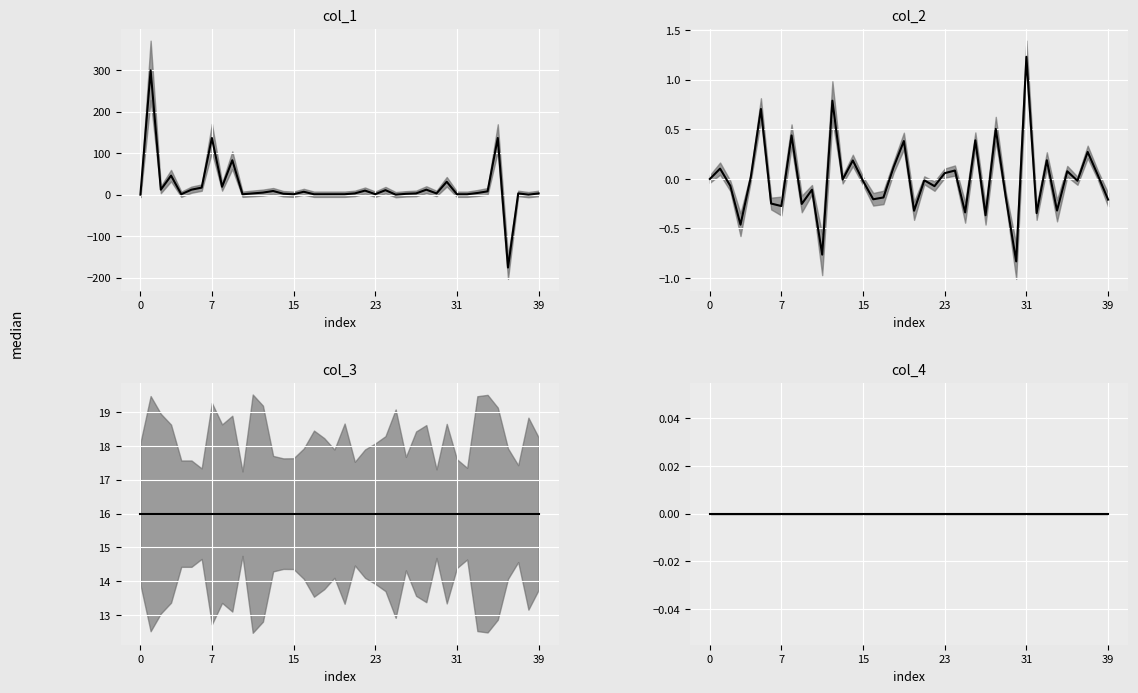

At how many categories does at least one series exceed 263?

1